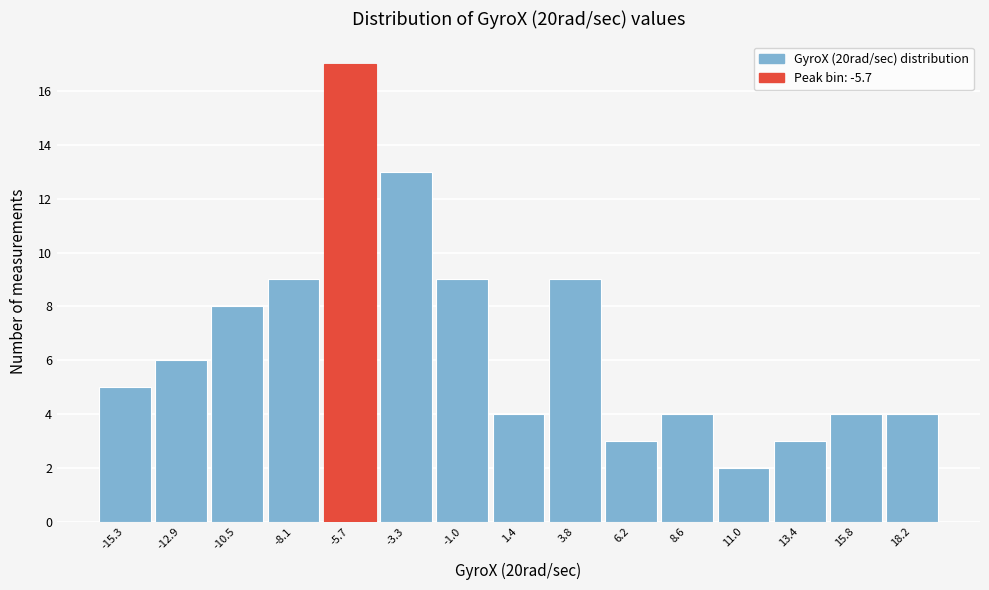

How tall is the bar that spans -11.5 to -9.5 on the x-axis? Neither the bar edges nor the heights are printed on the chart, so give them approximately, as read against the axes.

8